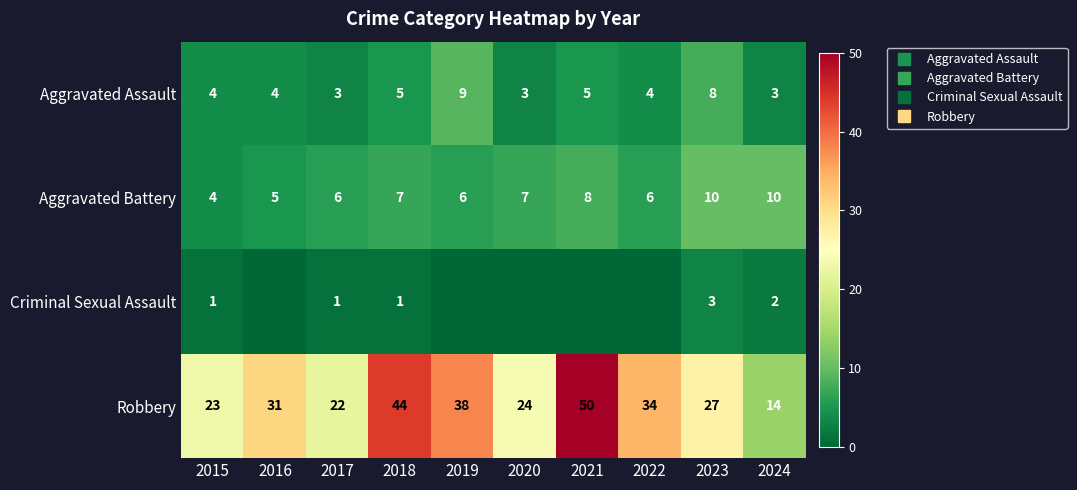

What is the average value of the Aggravated Assault series?

5